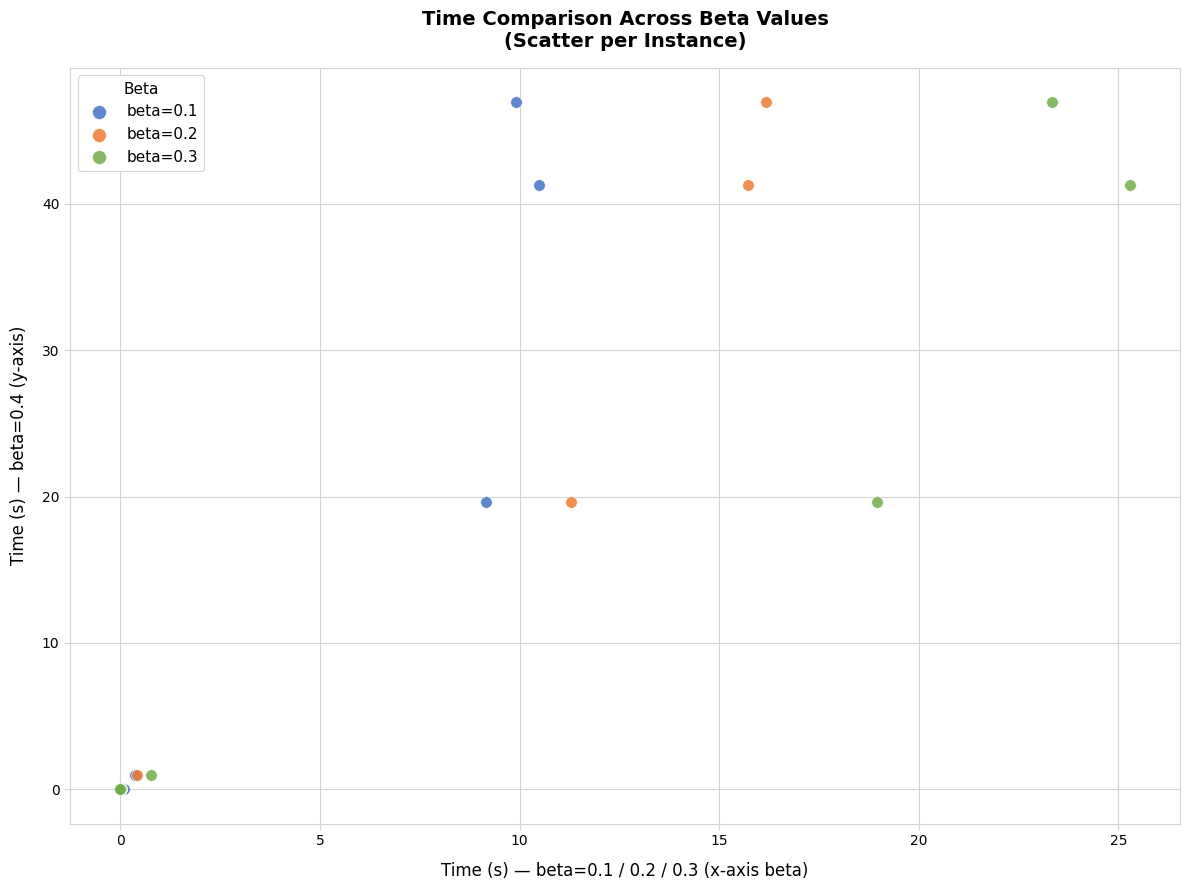

What are all the series names shown in the legend?

beta=0.1, beta=0.2, beta=0.3